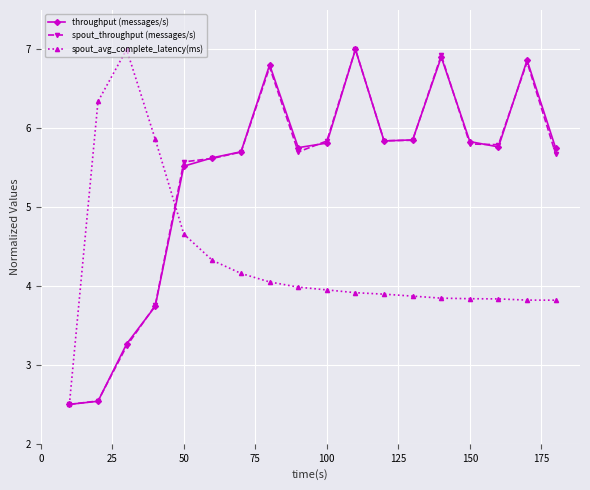

At how many categories does at least one series exceed 5?

17